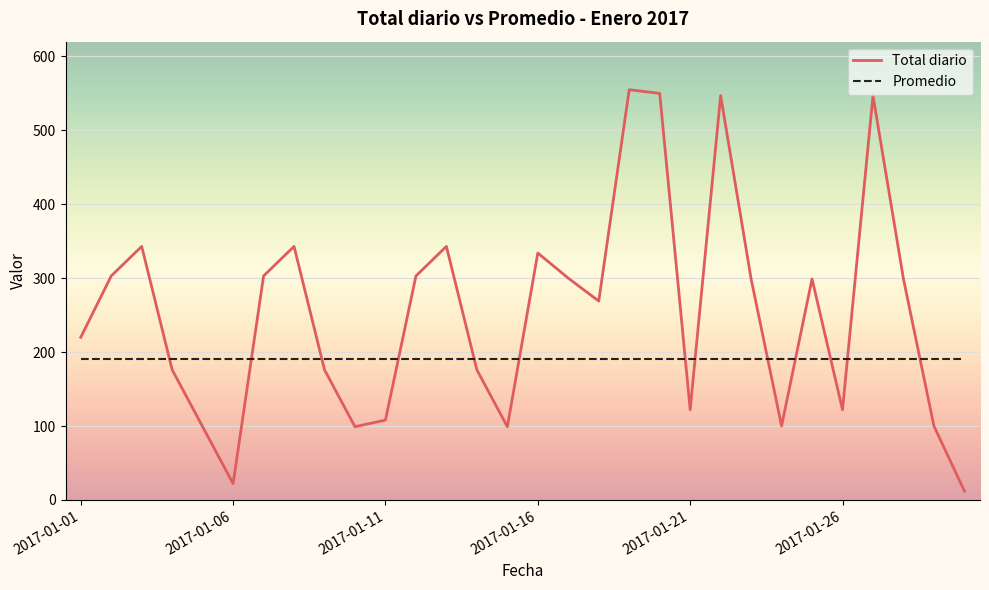

How many lines are shown in the chart?

2